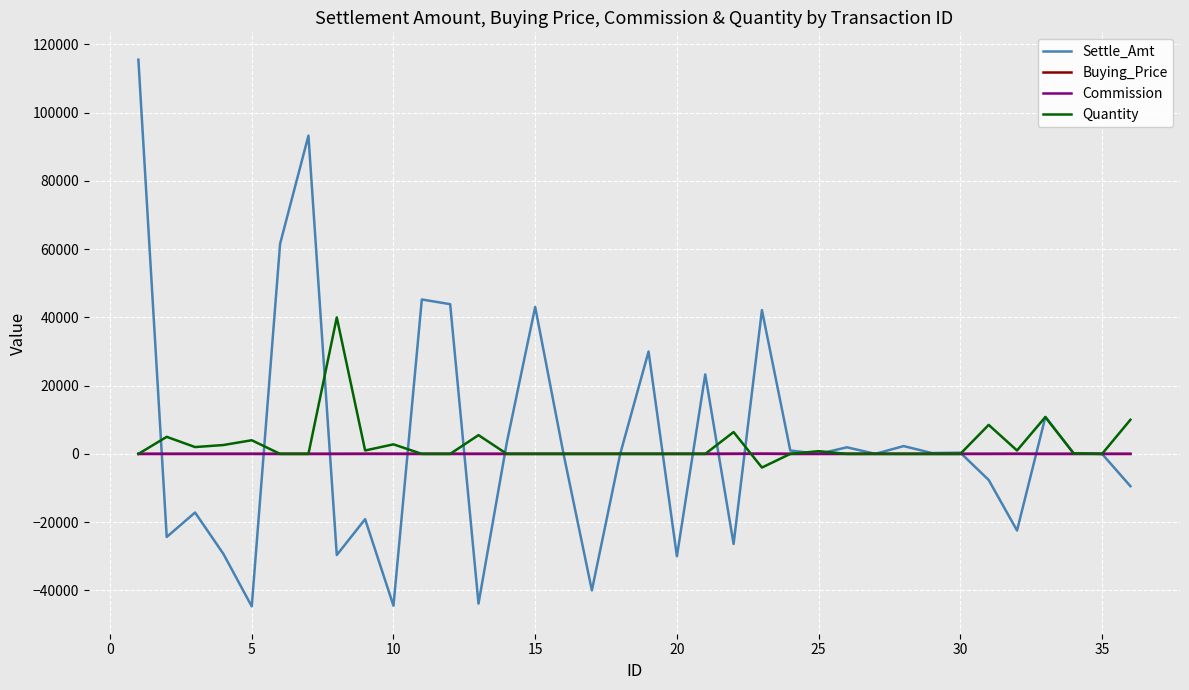

What is the maximum value shown in the chart?

115547.0